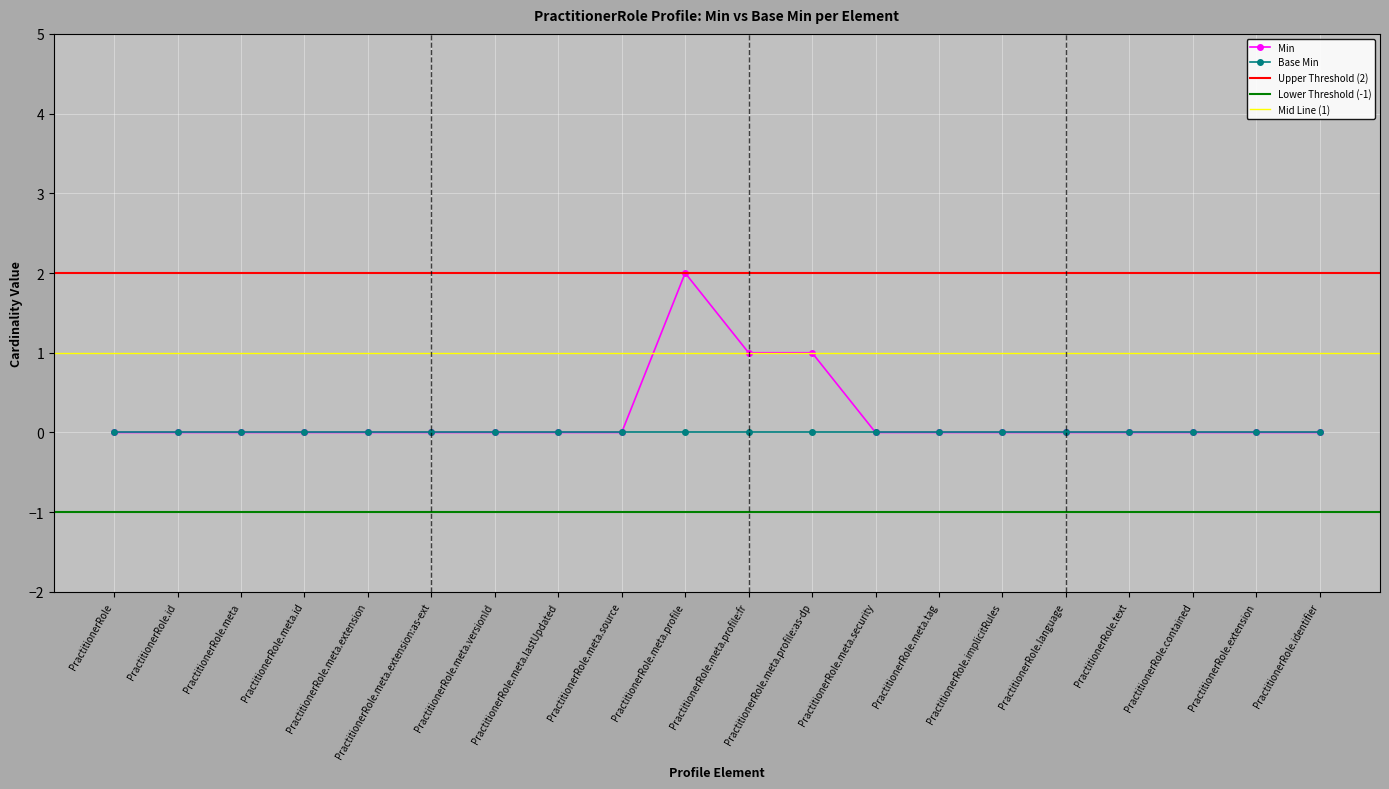

The value at PractitionerRole.meta.profile:fr is 1. True or false?

True